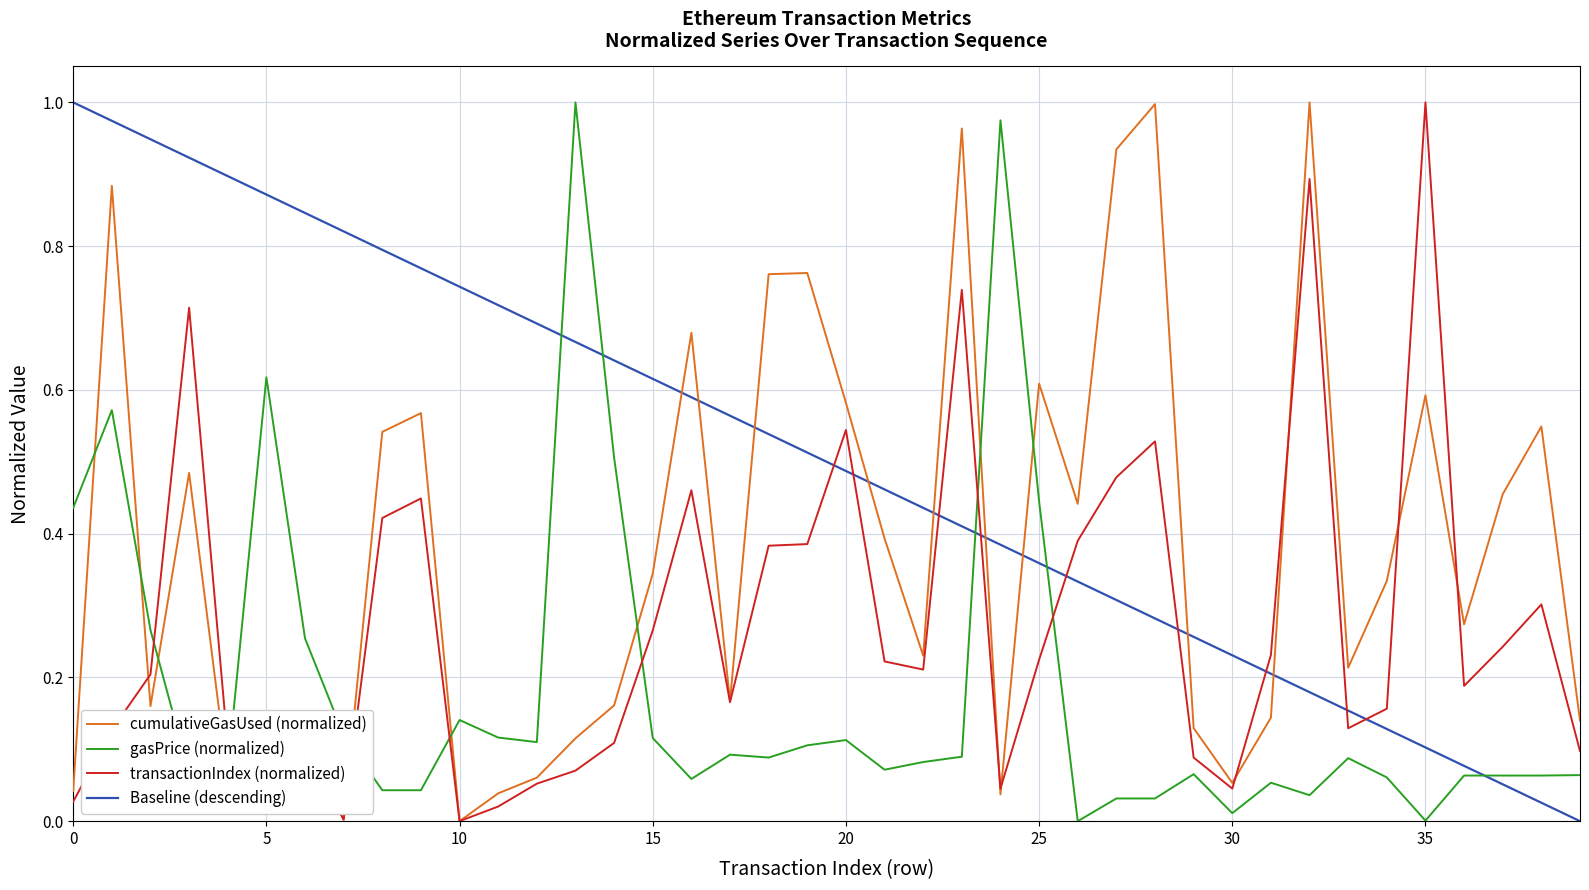

At which label is transactionIndex closest to 0?

10